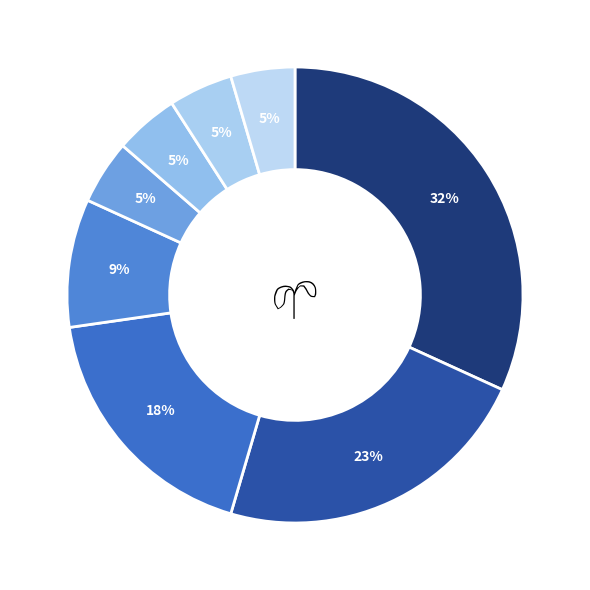

Count the number of slices in the pie.

8